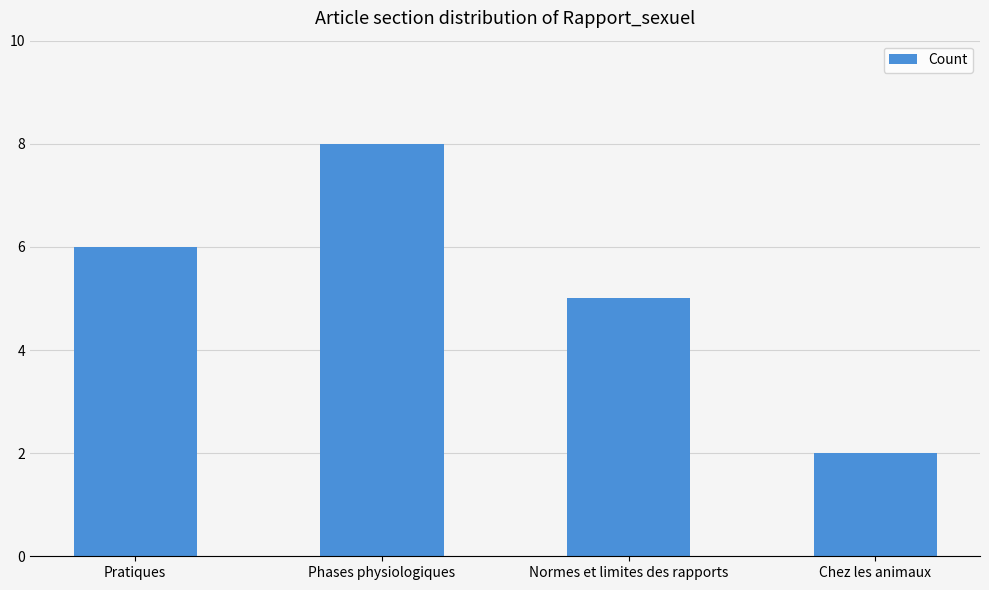

How many data points are less than 6?

2